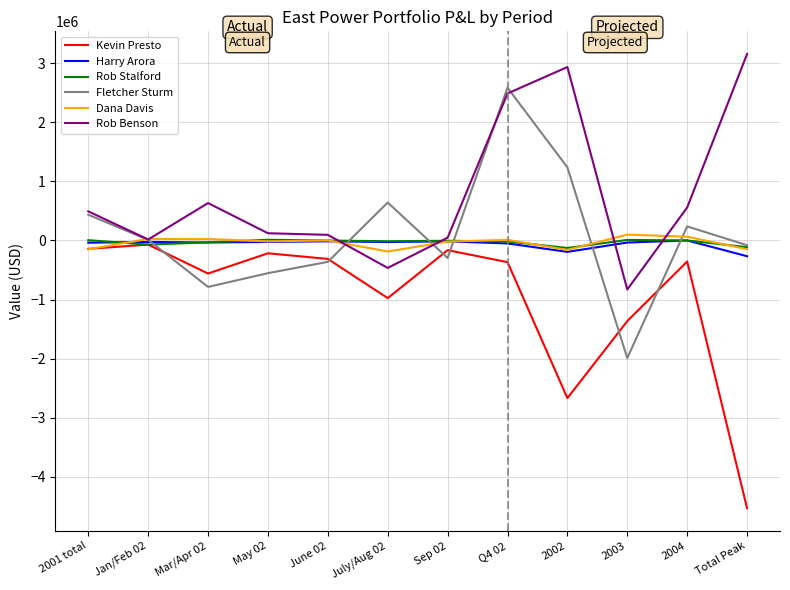

The value of Rob Benson at 2003 is -830576.2. True or false?

True